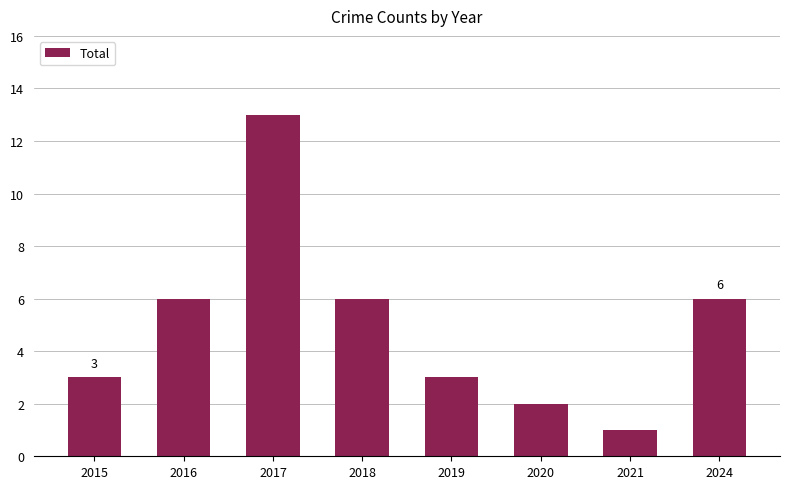

What is the ratio of the value at 2017 to the value at 2019?

4.3